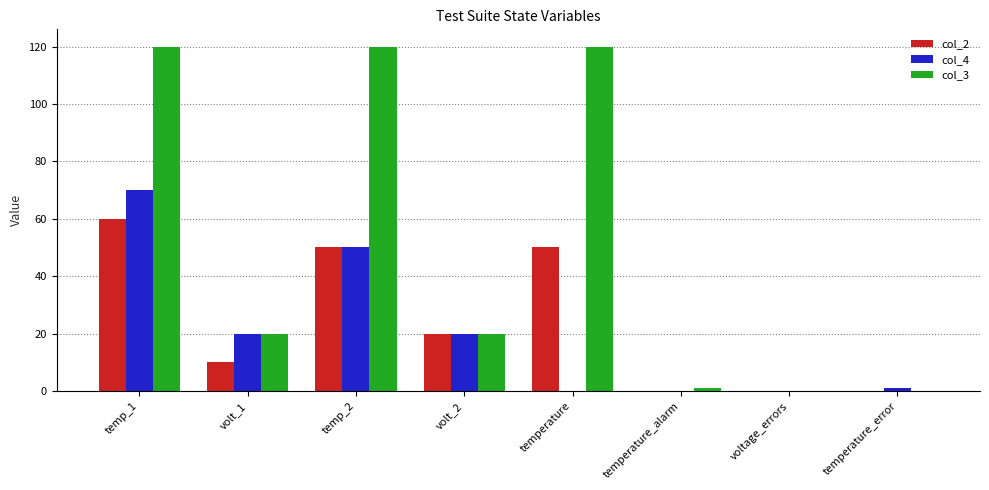

How many groups of bars are there?

8